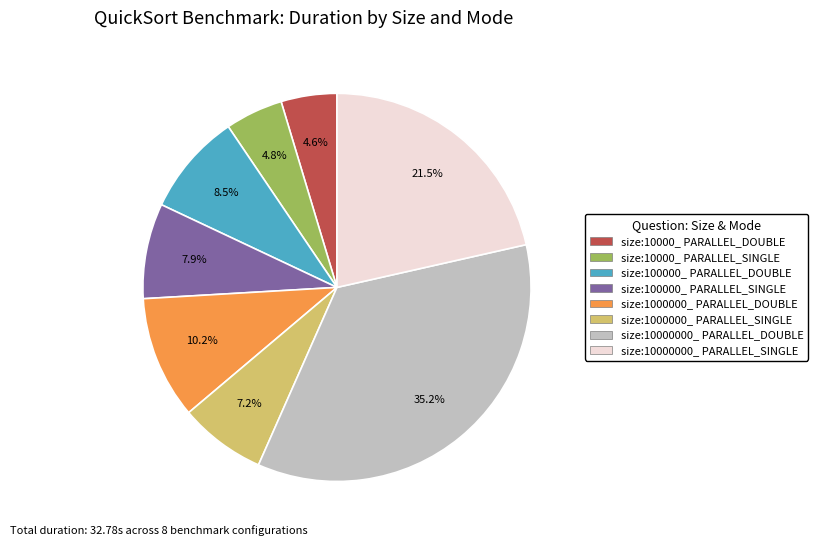

Is the sum of size:10000000_ PARALLEL_SINGLE and size:1000000_ PARALLEL_DOUBLE greater than half?

No